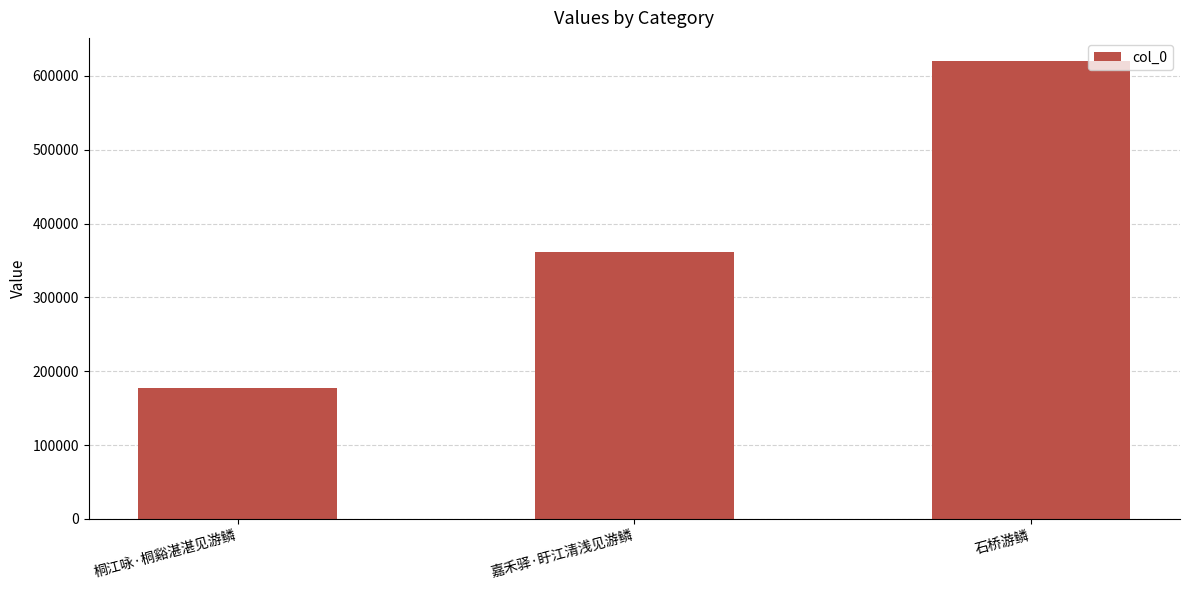

The value at 嘉禾驿·盱江清浅见游鳞 is 208126. True or false?

False